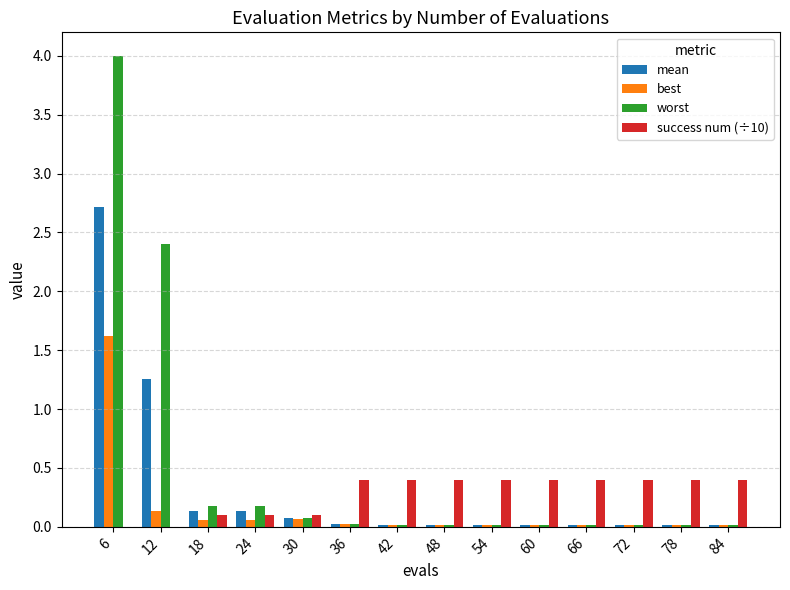

How many groups of bars are there?

14